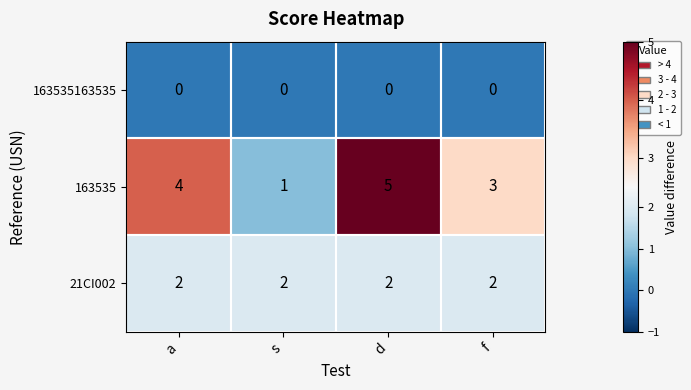

Which series changed the most between s and f?

163535